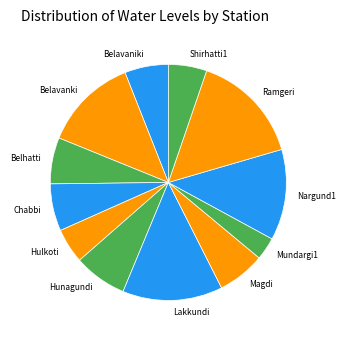

How many segments does this pie chart have?

12